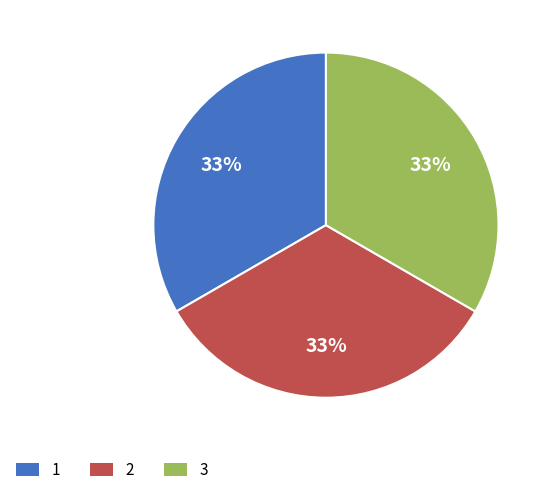

Is the sum of 3 and 1 greater than half?

Yes